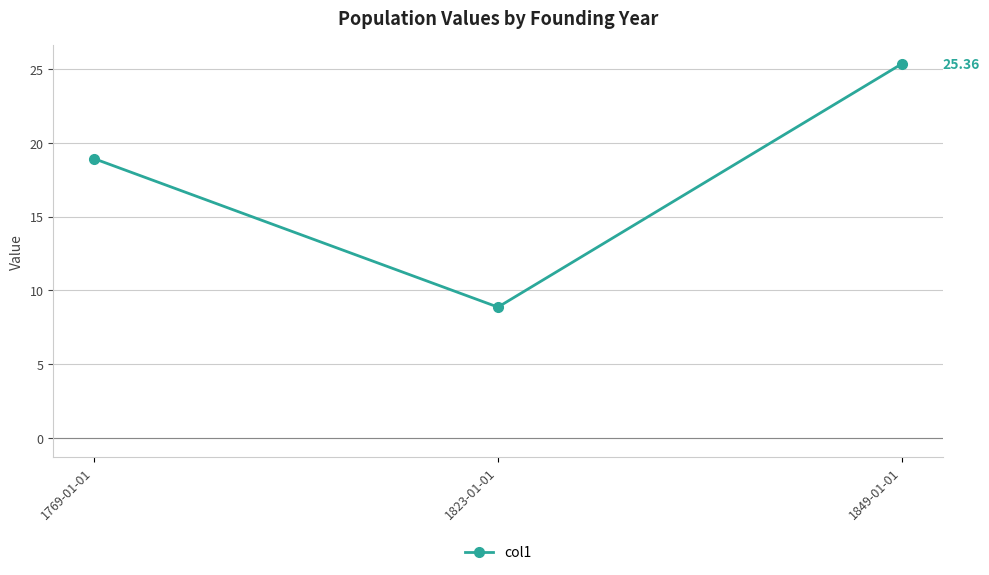

Which label corresponds to the largest value in the chart?

1849-01-01